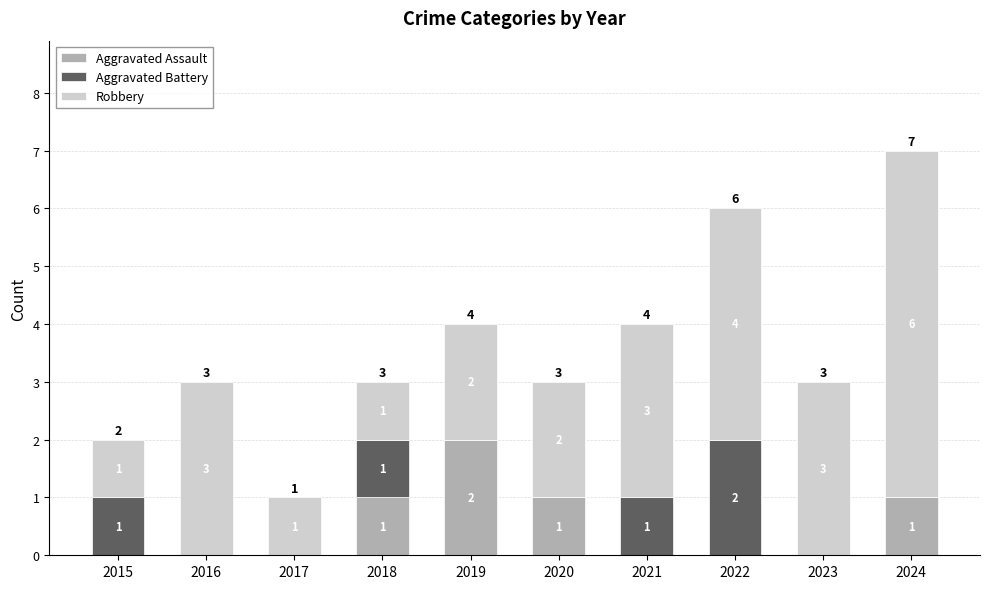

What is the total value across all series at 2022?

6